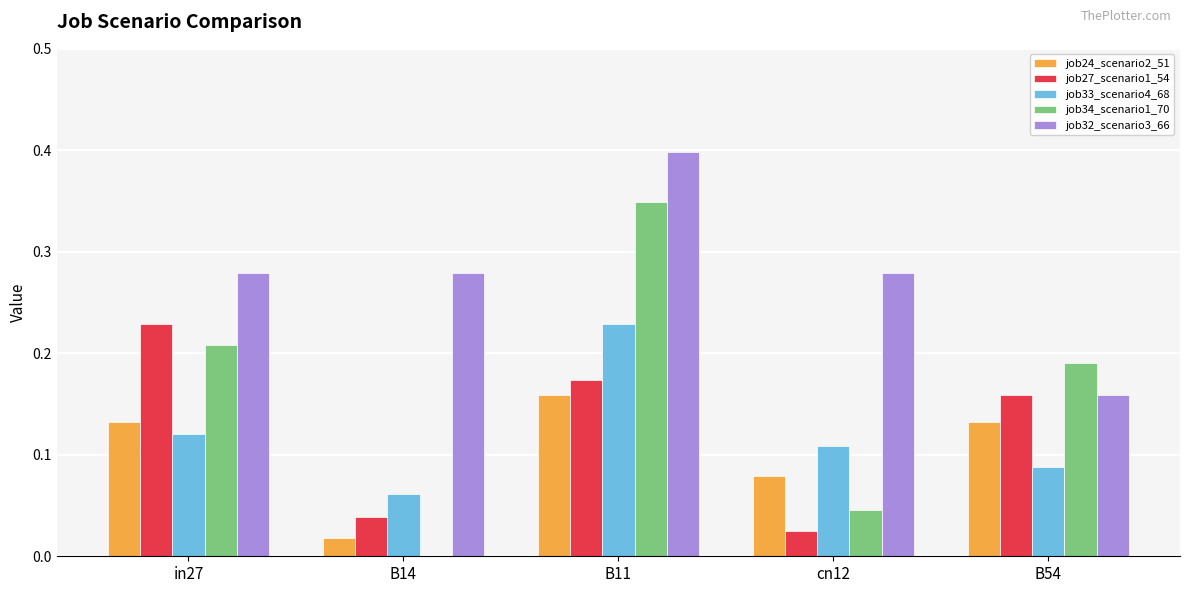

Between B14 and B54, which series saw the biggest shift?

job34_scenario1_70